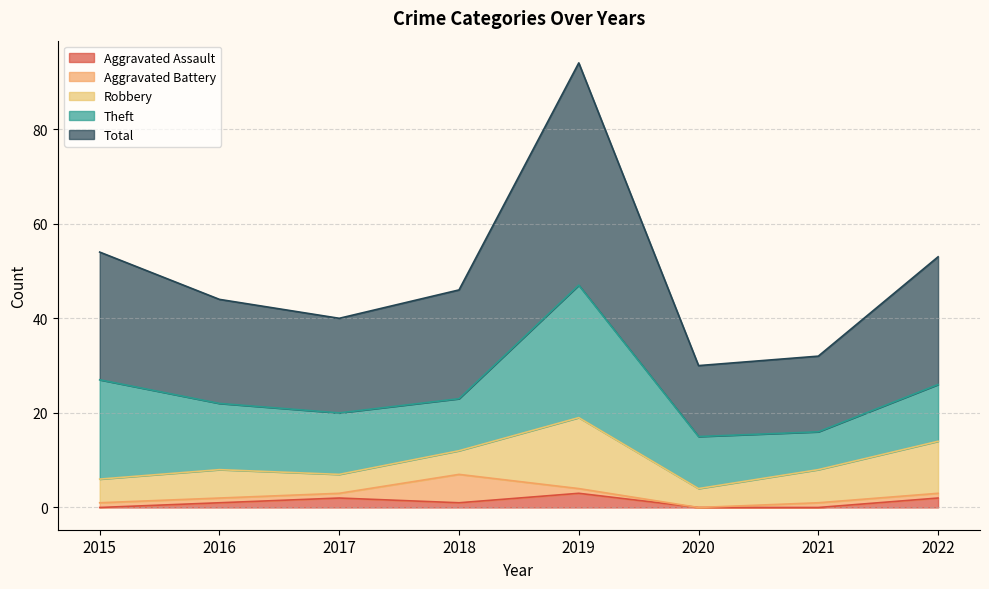

What is the difference between the second highest and minimum values in the Total series?

12